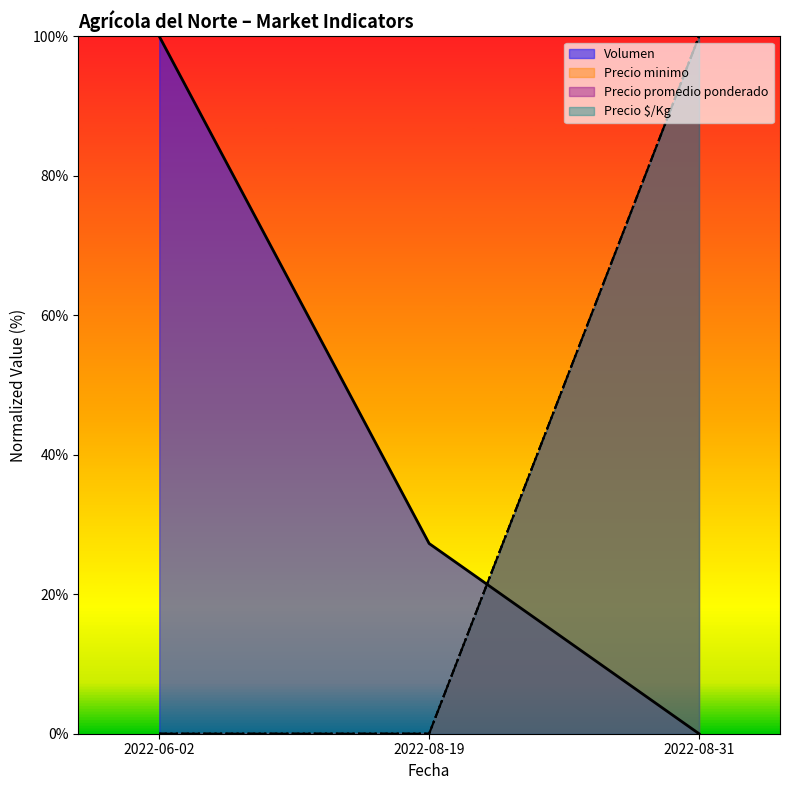

Does the chart display data point markers on the line(s)?

No